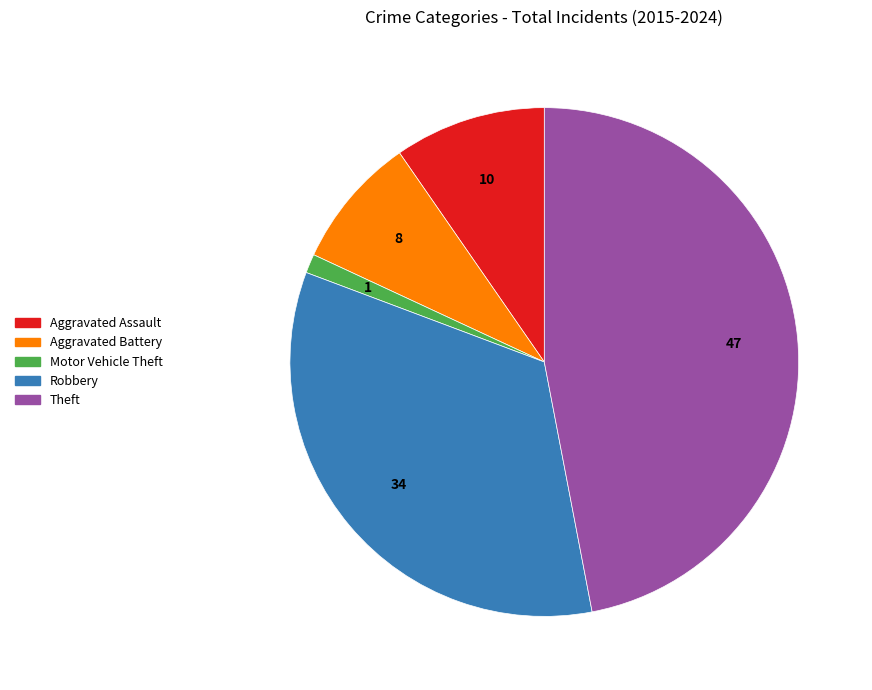

What is the largest slice in the pie chart?

Theft